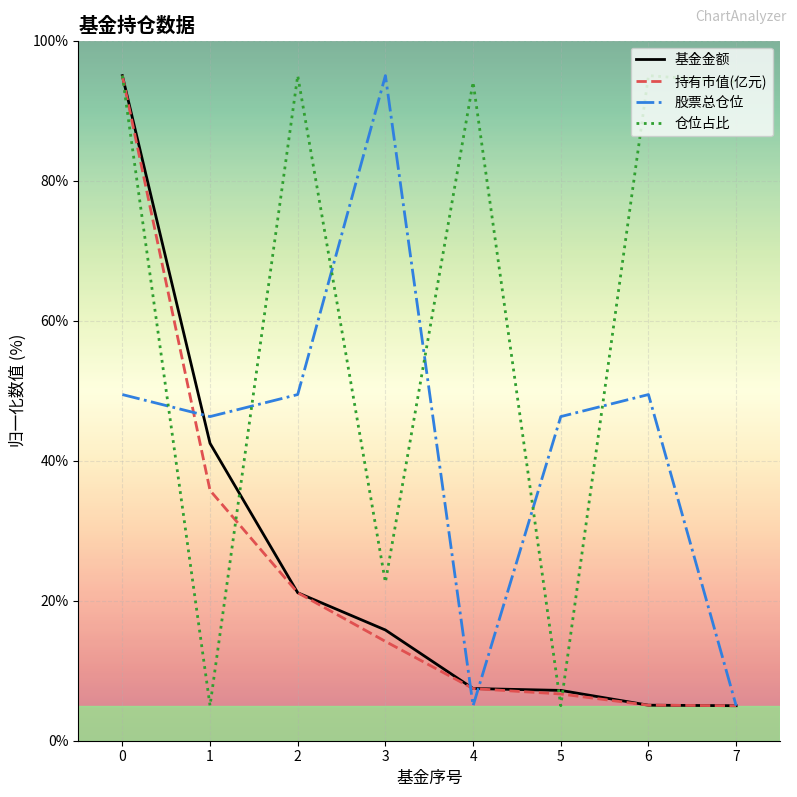

What is the maximum value shown in the chart?

95.0